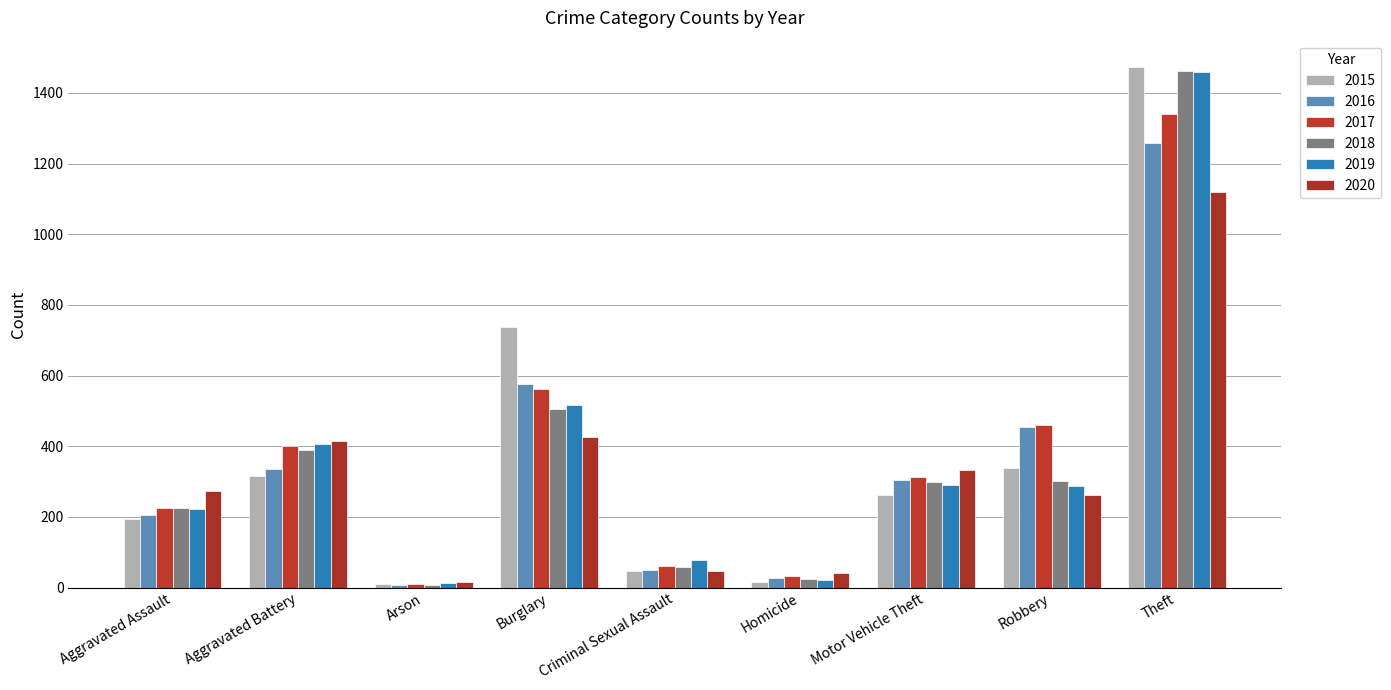

What is the difference between the 2020 values at Aggravated Battery and Robbery?

153